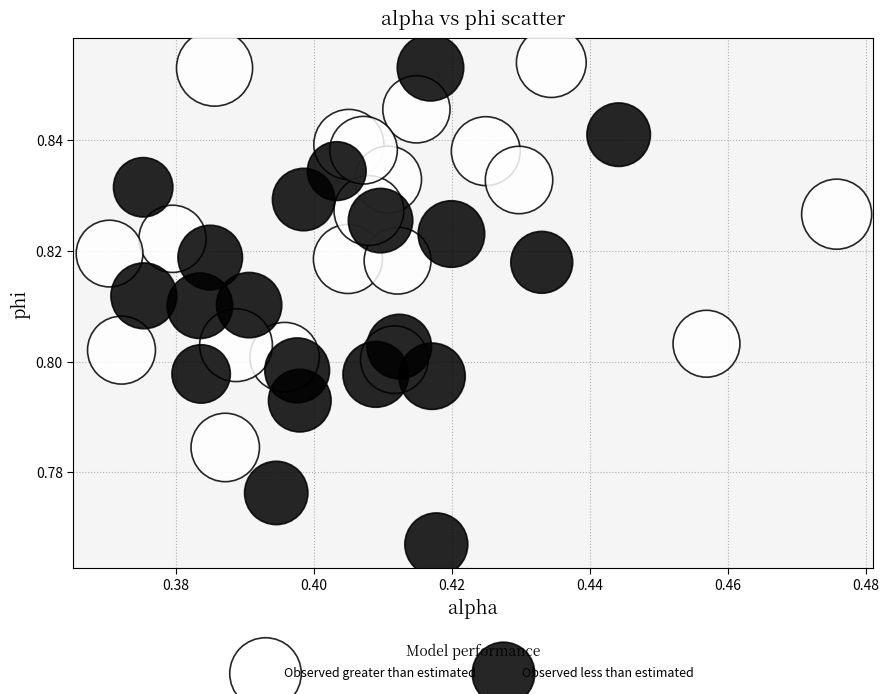

Which series has the widest spread of Y values?

Observed less than estimated